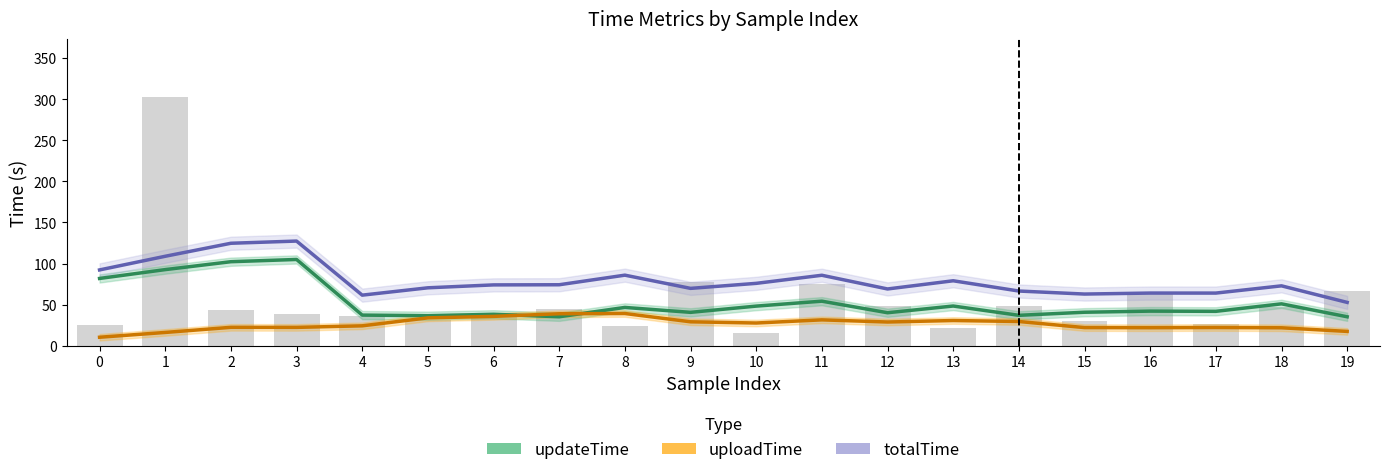

What is the smallest value displayed?

10.4